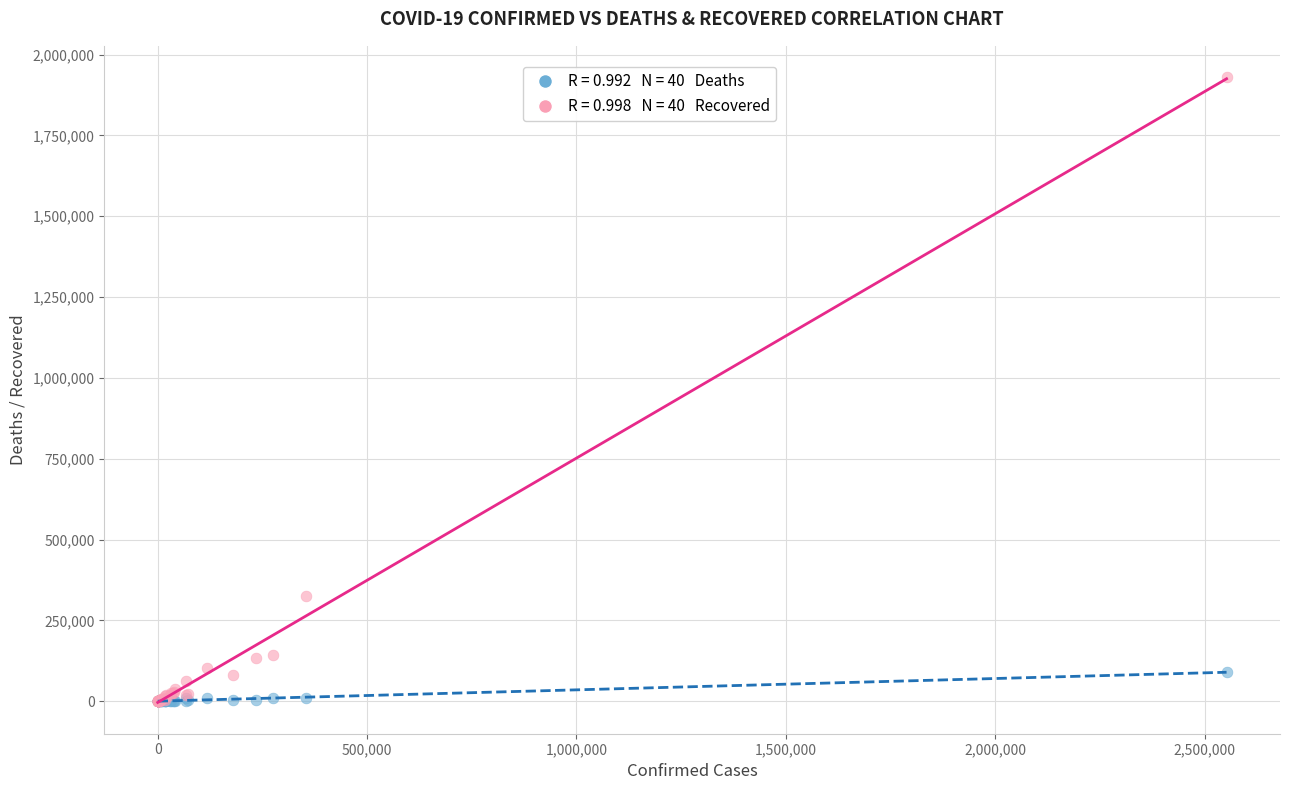

Across all series, what Y value is closest to 965289?

326628